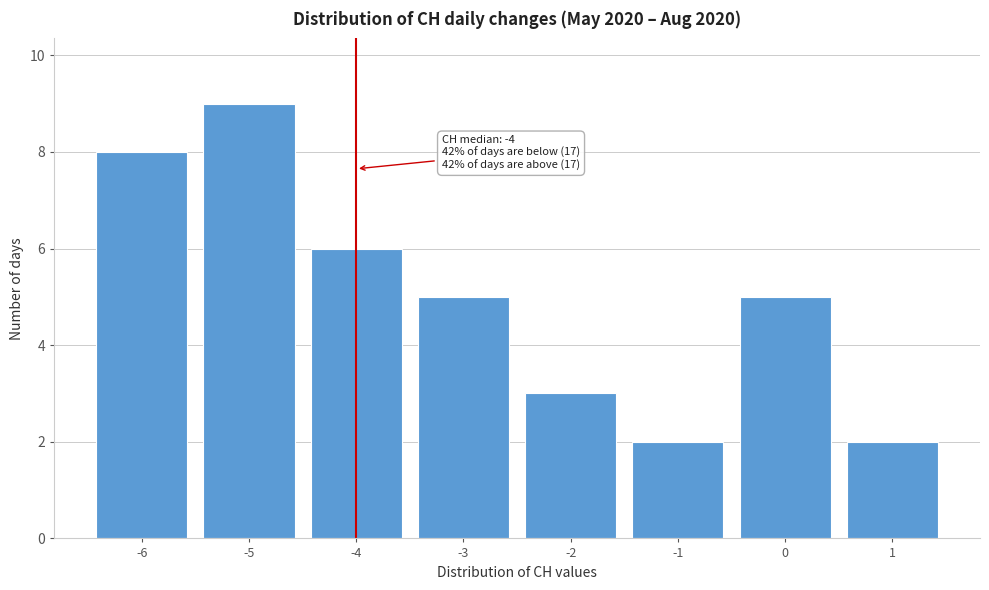

Over which range of the x-axis is the bar tallest?

-5.5 to -4.5